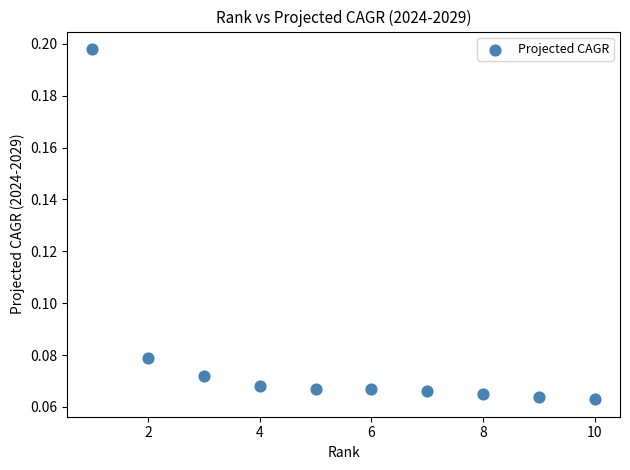

What is the average X value?

5.5